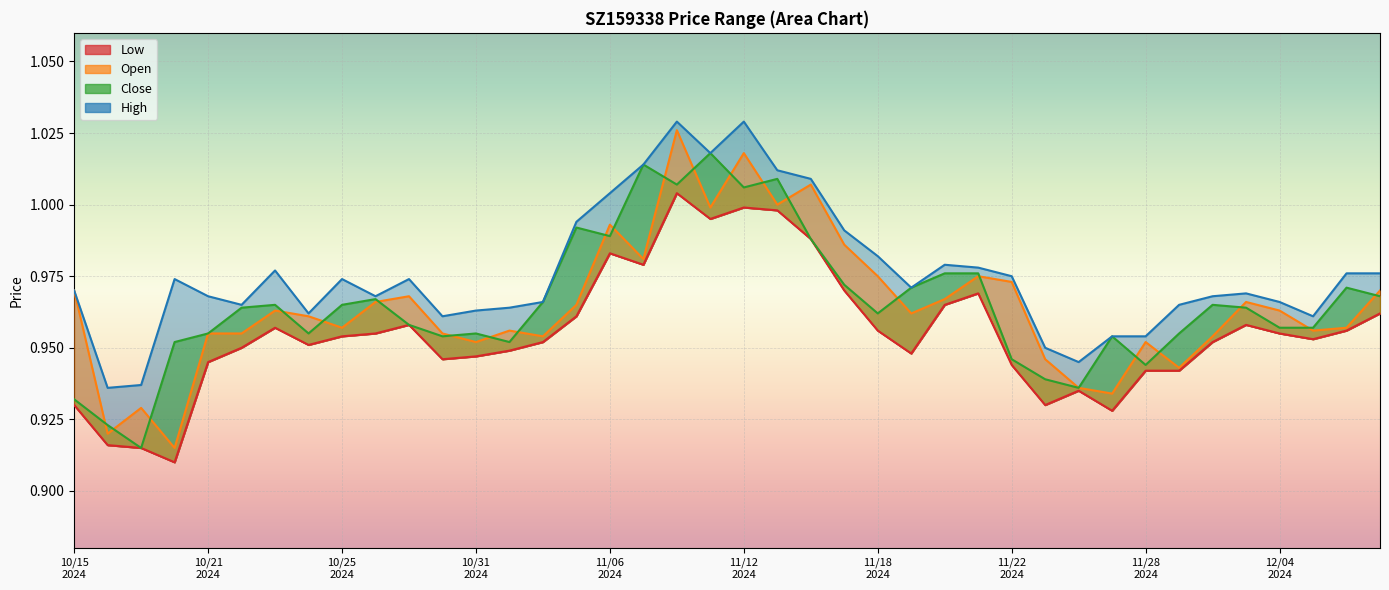

Between 20241129 and 20241017, which is larger?

20241129